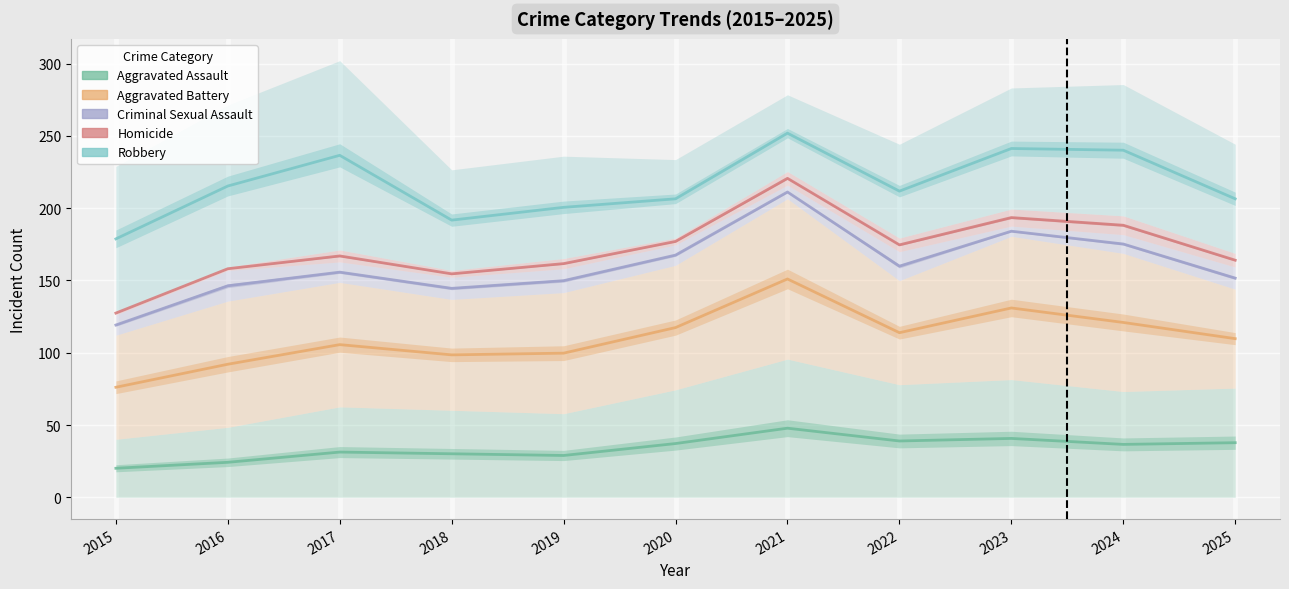

List the labels in order of Aggravated Assault value, smallest first.

2015, 2016, 2019, 2018, 2017, 2024, 2020, 2025, 2022, 2023, 2021